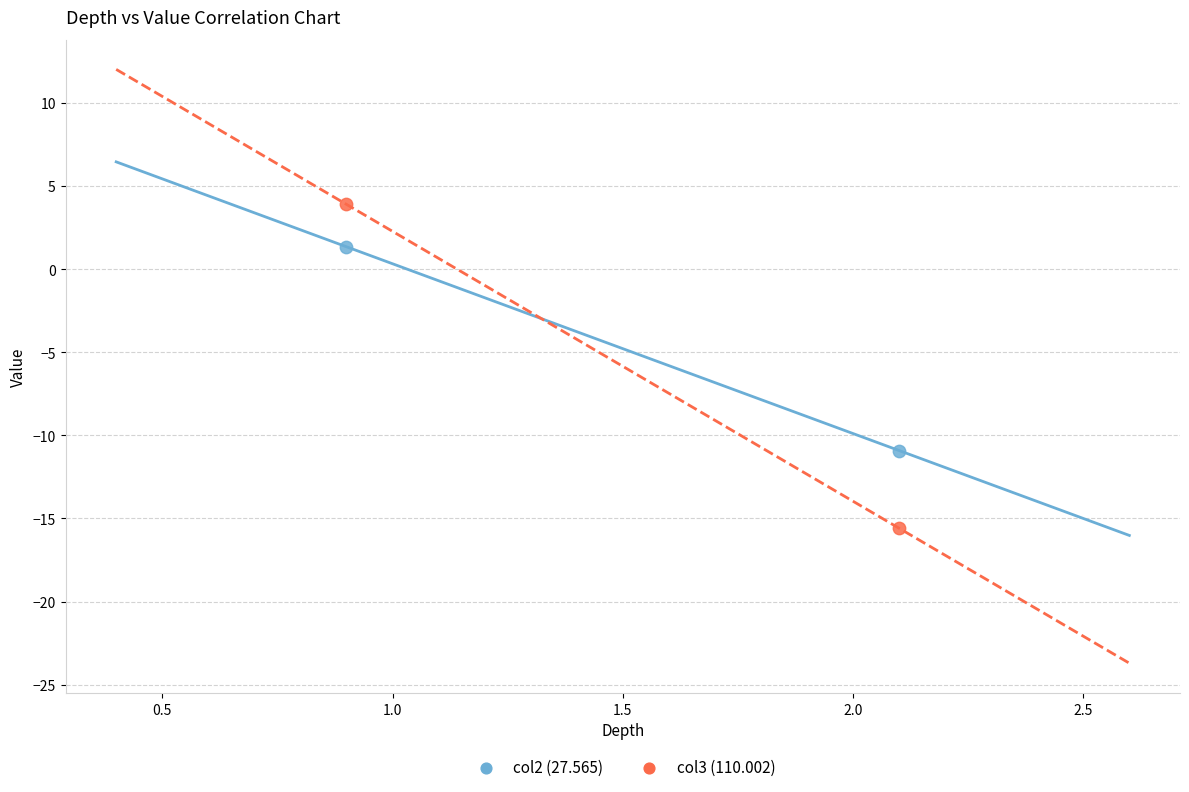

Which series contains the lowest Y value?

col3 (110.002)